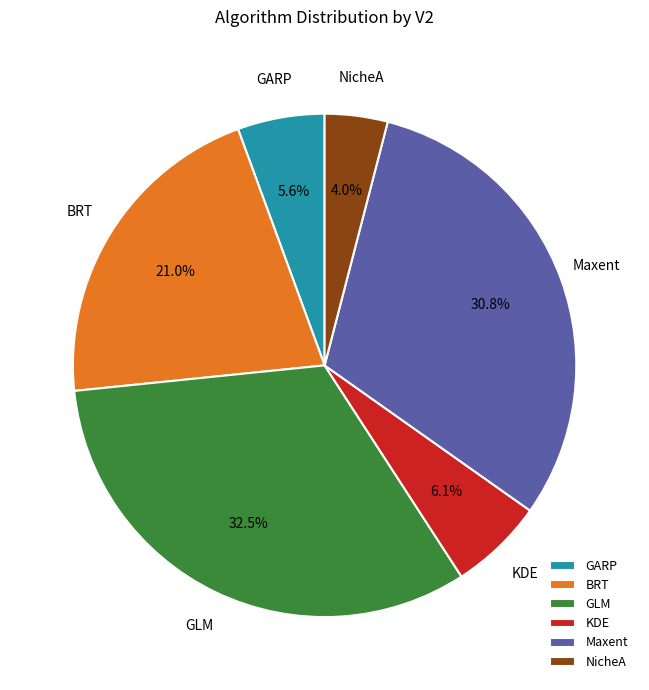

Between Maxent and KDE, which is larger?

Maxent